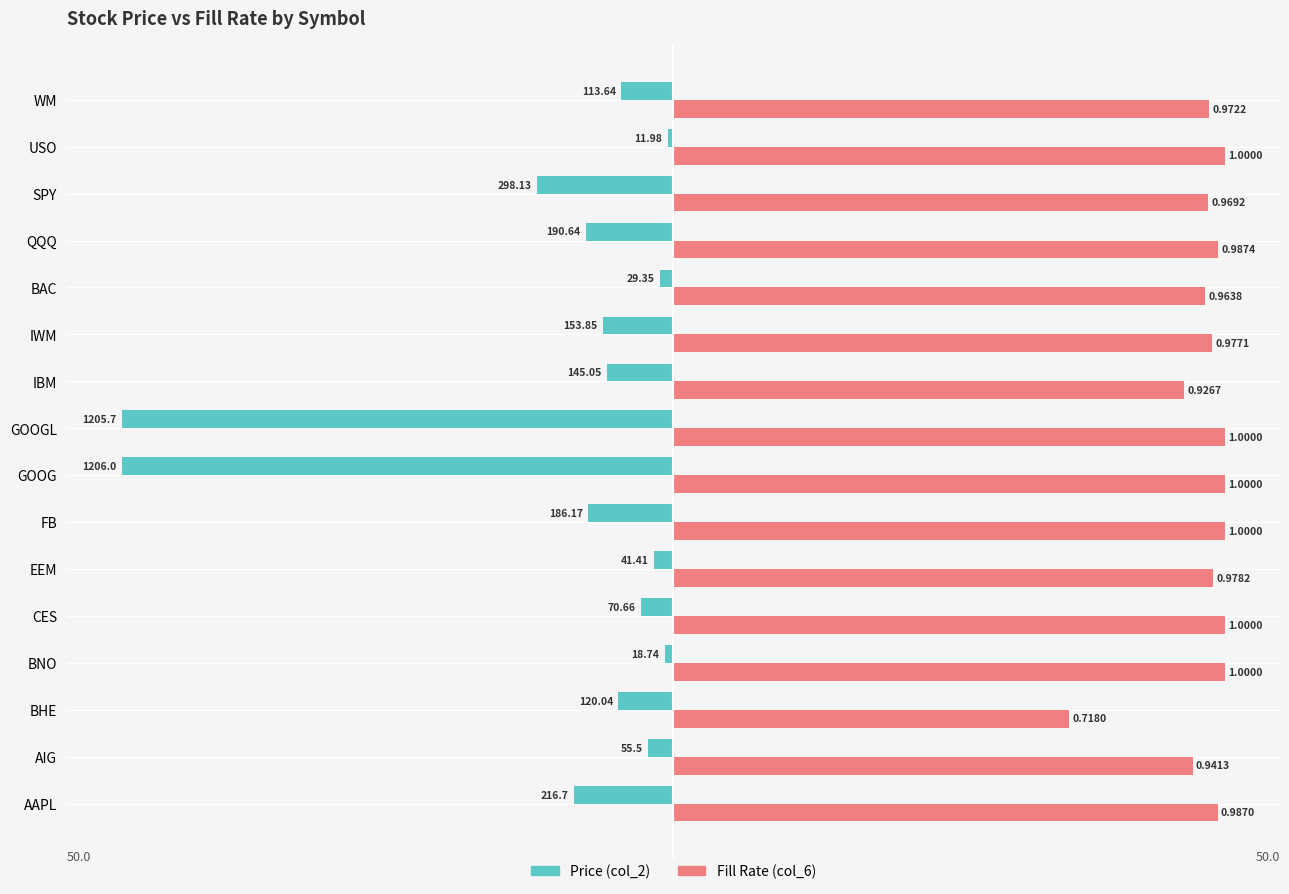

What position from the right is QQQ?

4